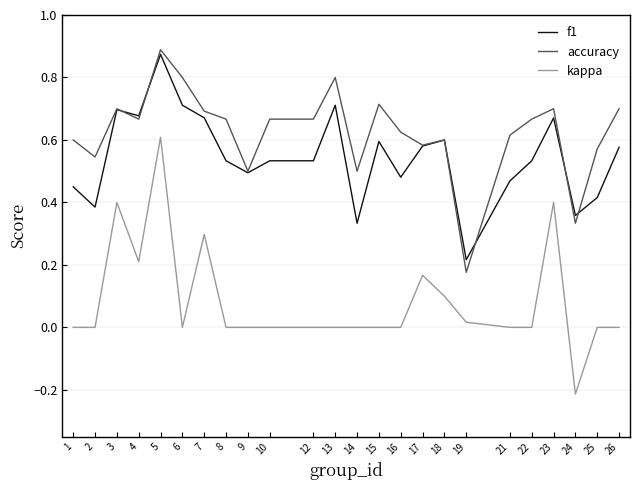

At which category does f1 reach its first local valley?

2